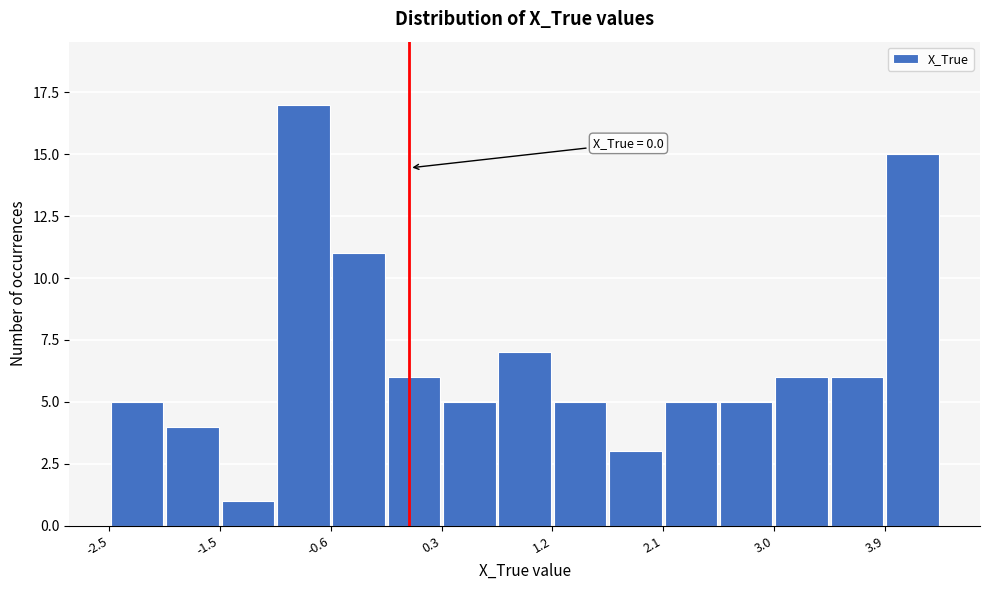

Which range on the x-axis has the tallest bar?

-1.1 to -0.6